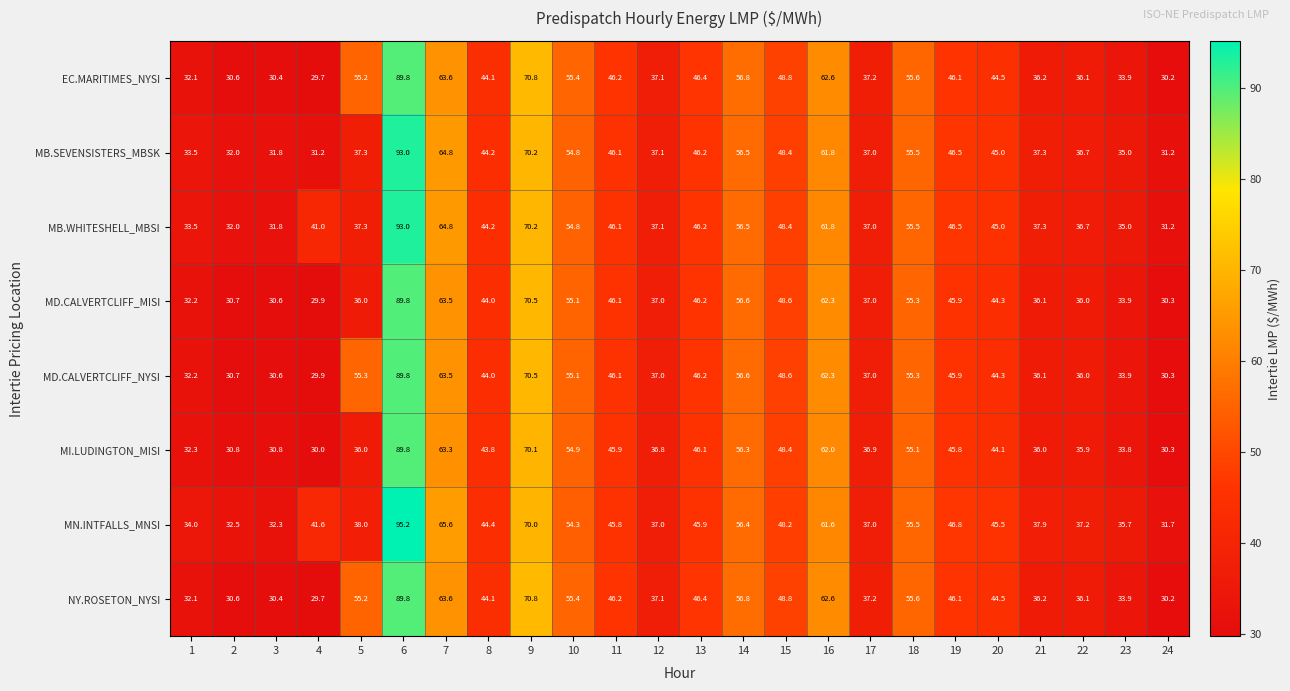

What is the sum of the MB.WHITESHELL_MBSI values at 15 and 3?

80.2